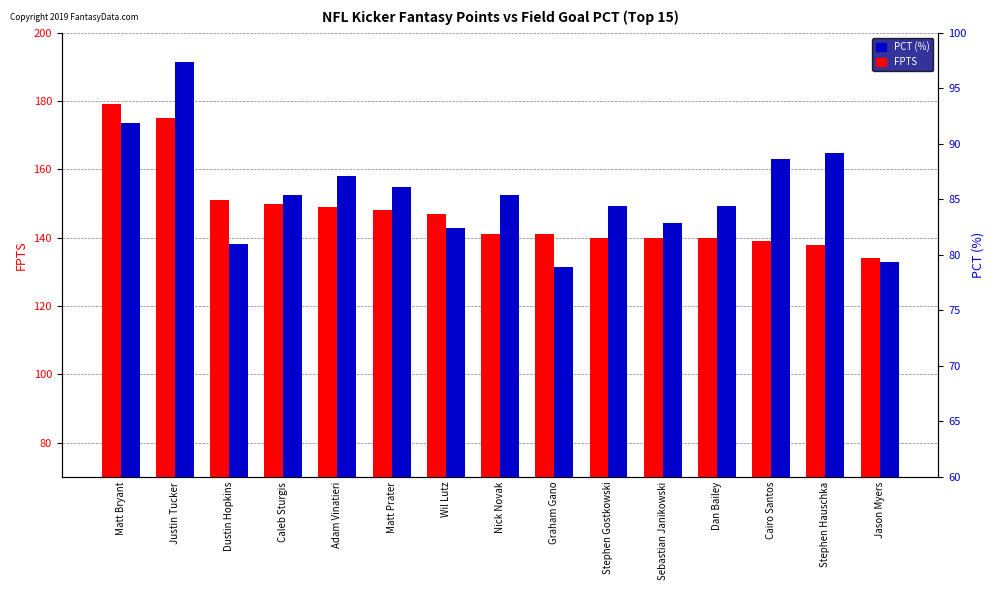

Between Matt Bryant and Jason Myers, which is larger?

Matt Bryant